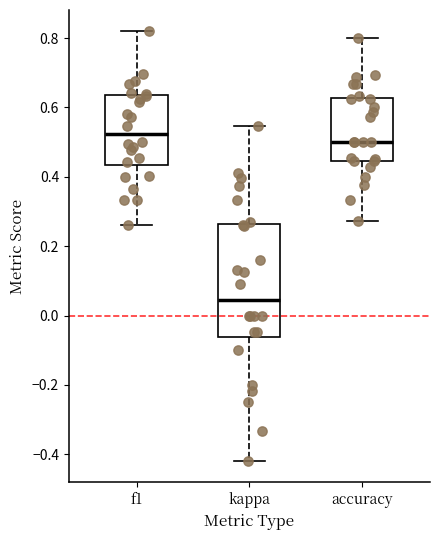

Comparing the boxes themselves (not the whiskers), which one is the tallest?

kappa